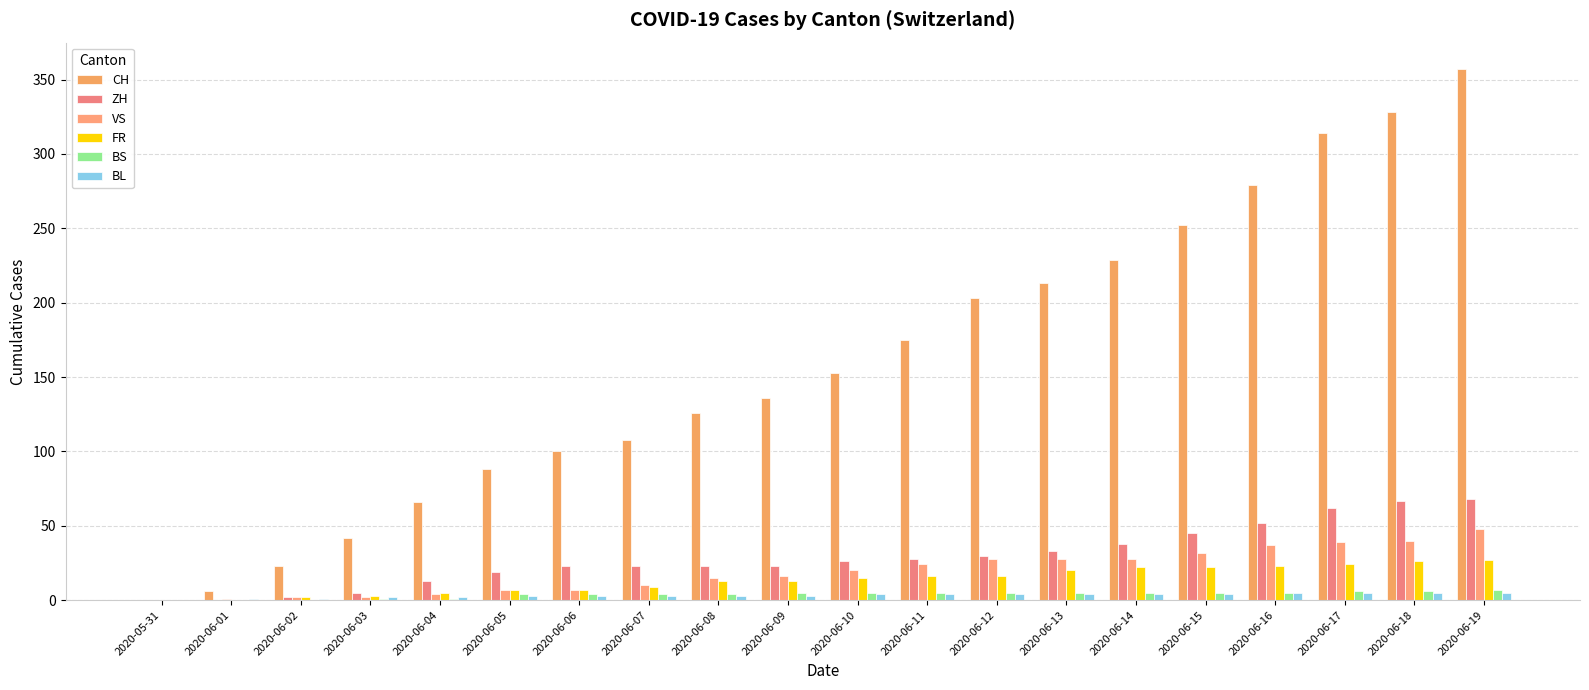

What is the sum of the CH values at 2020-06-14 and 2020-06-04?

295